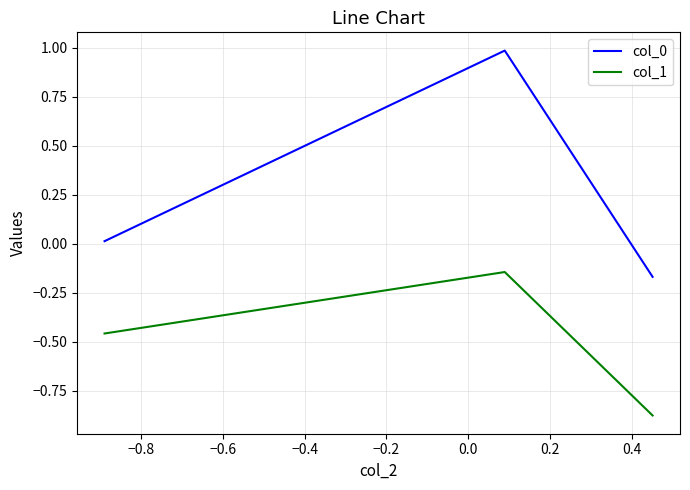

How many lines are shown in the chart?

2